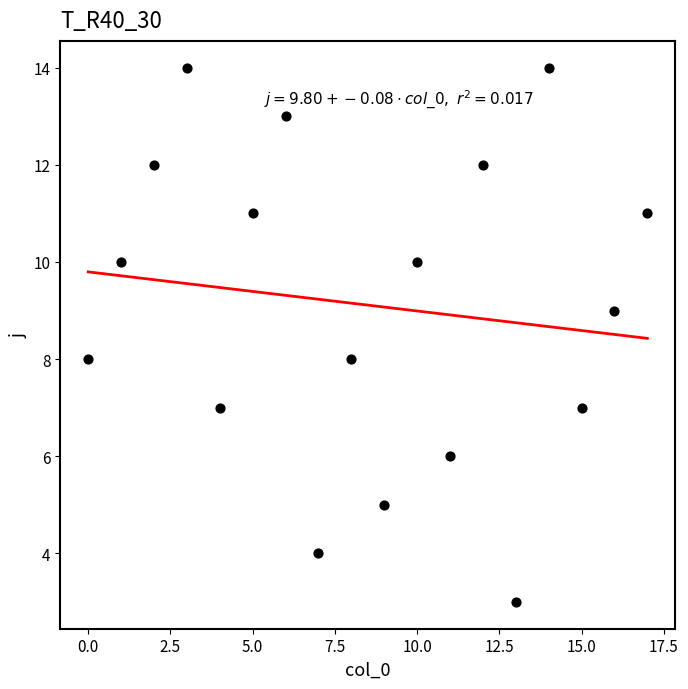

Count the number of points in this scatter plot.

18